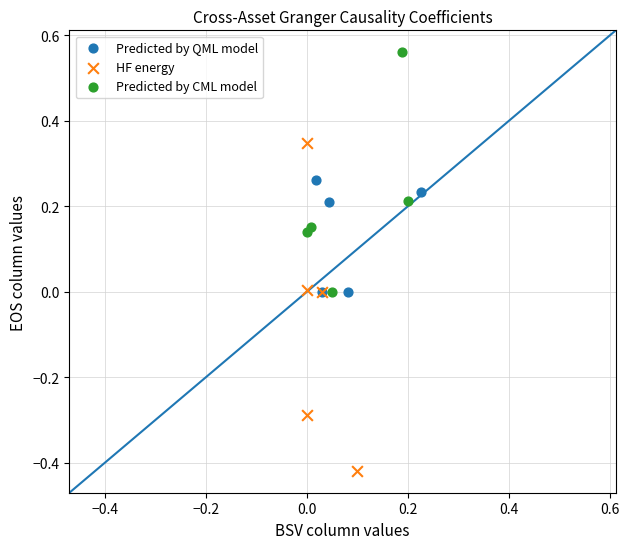

Which series reaches the maximum Y coordinate?

Predicted by CML model